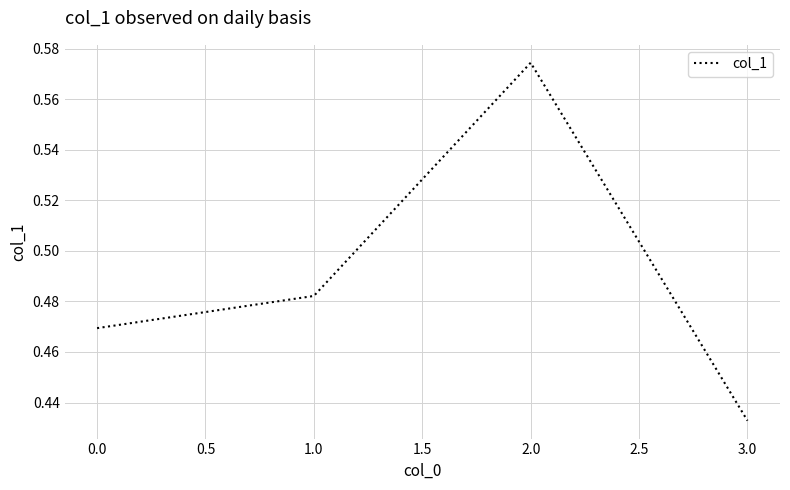

Which label corresponds to the smallest value in the chart?

3.0